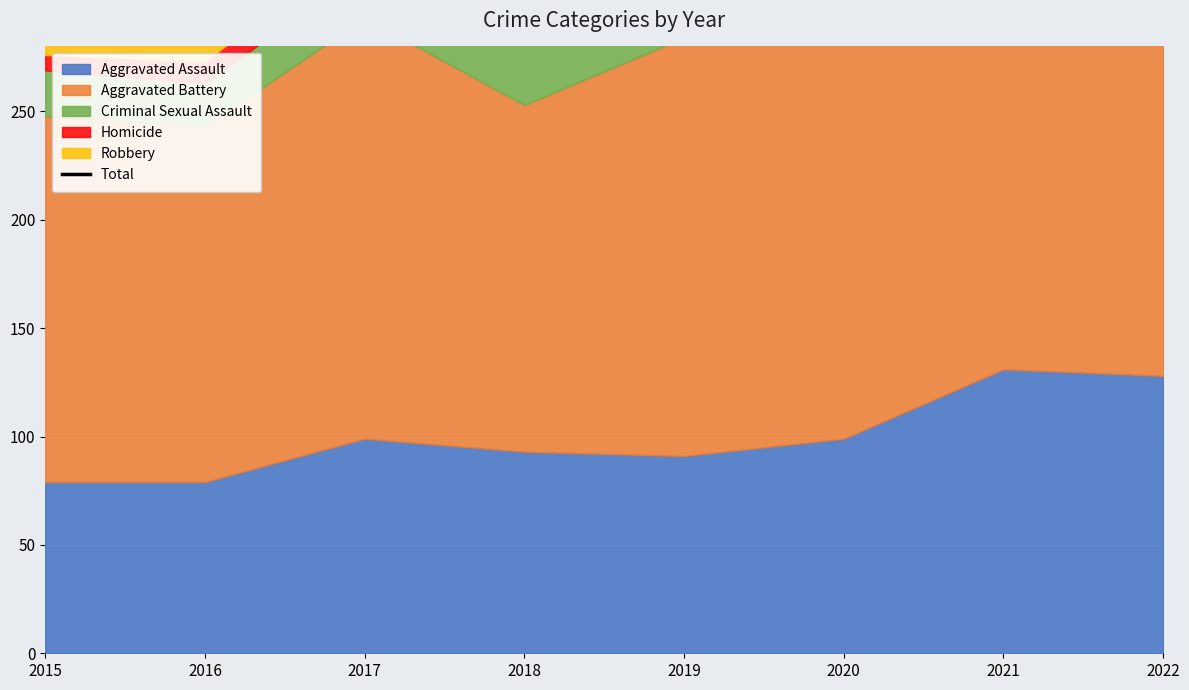

Reading left to right, extract all data points from this chart.

2015=448	2016=469	2017=542	2018=430	2019=466	2020=420	2021=438	2022=448